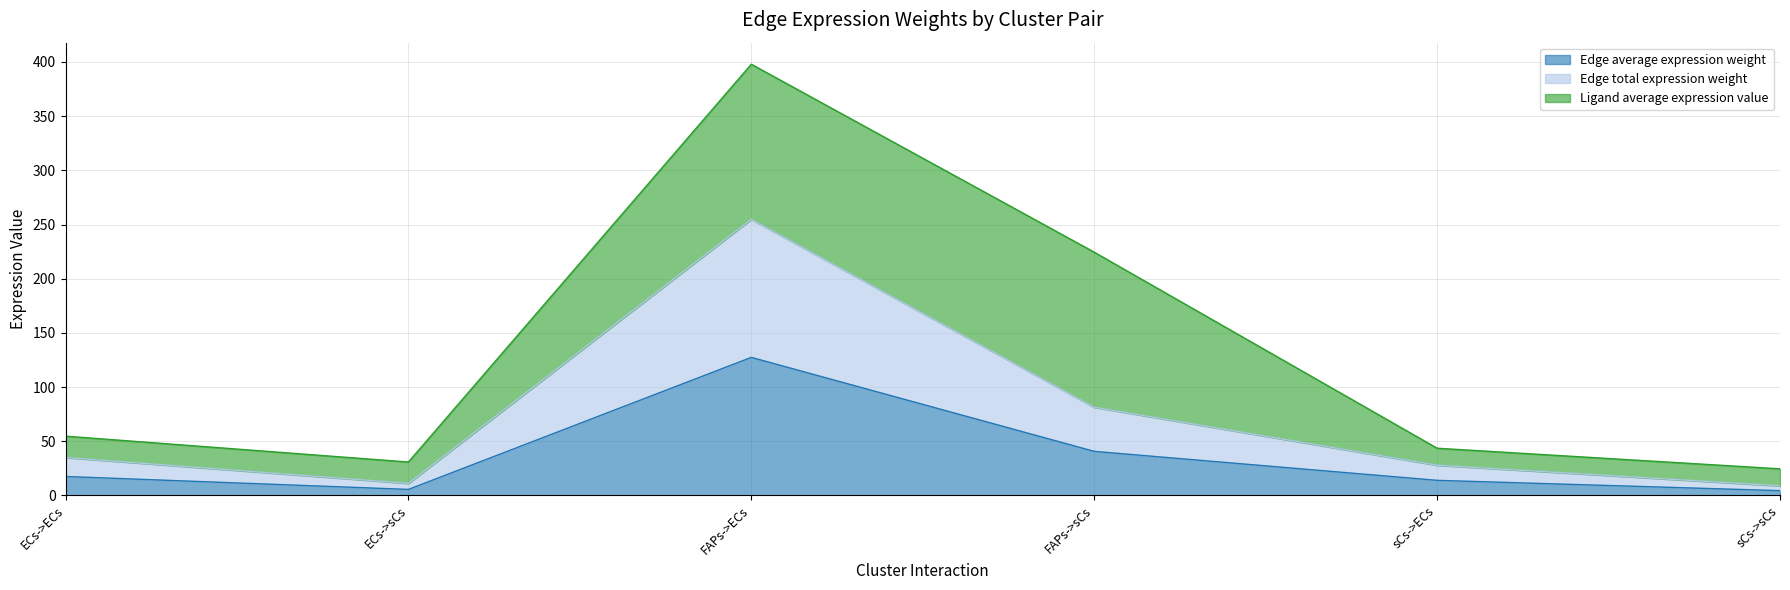

List the labels in order of Edge total expression weight value, smallest first.

sCs->sCs, ECs->sCs, sCs->ECs, ECs->ECs, FAPs->sCs, FAPs->ECs